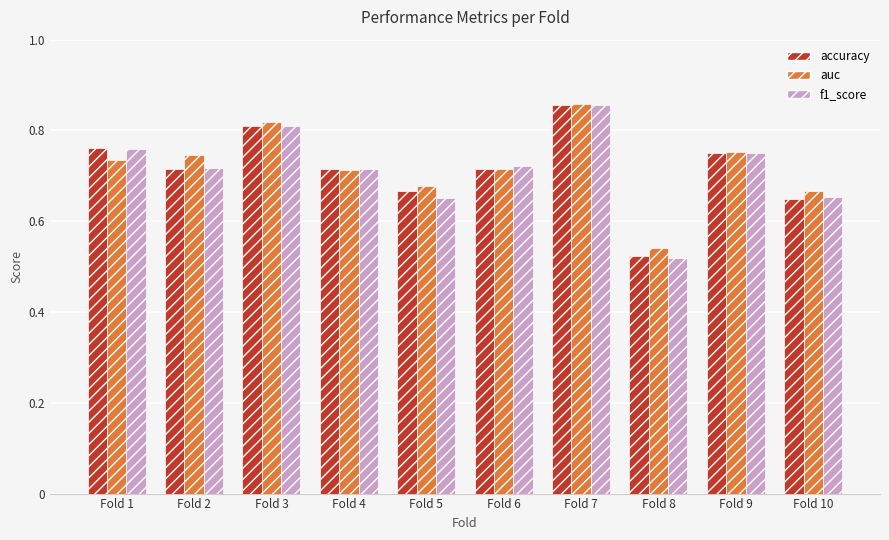

The value of auc at Fold 9 is 0.2. True or false?

False